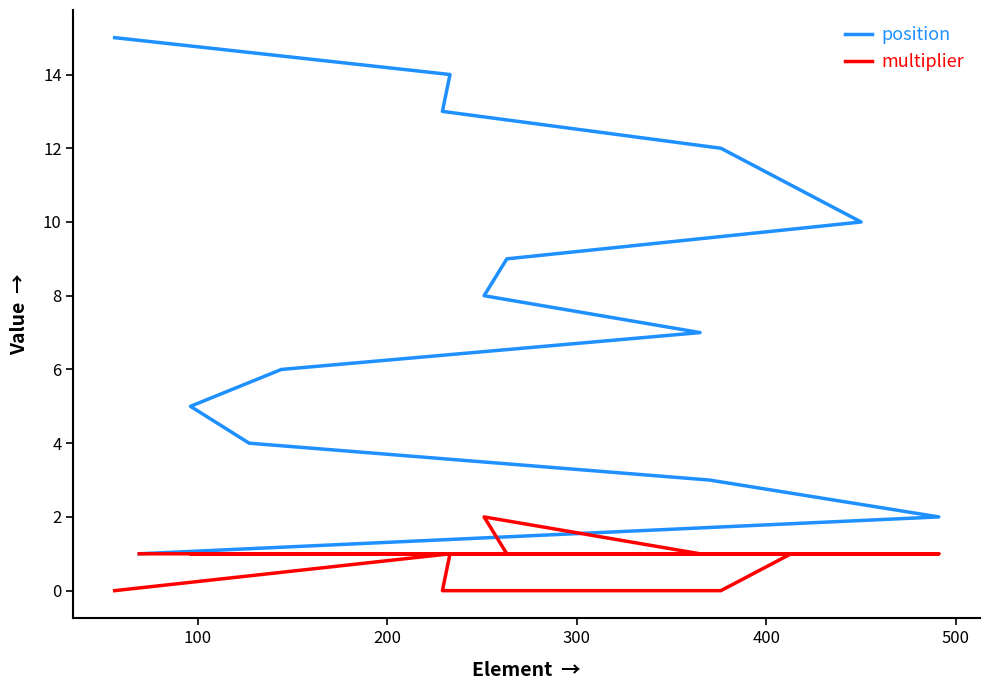

True or false: position and multiplier intersect in this chart.

False